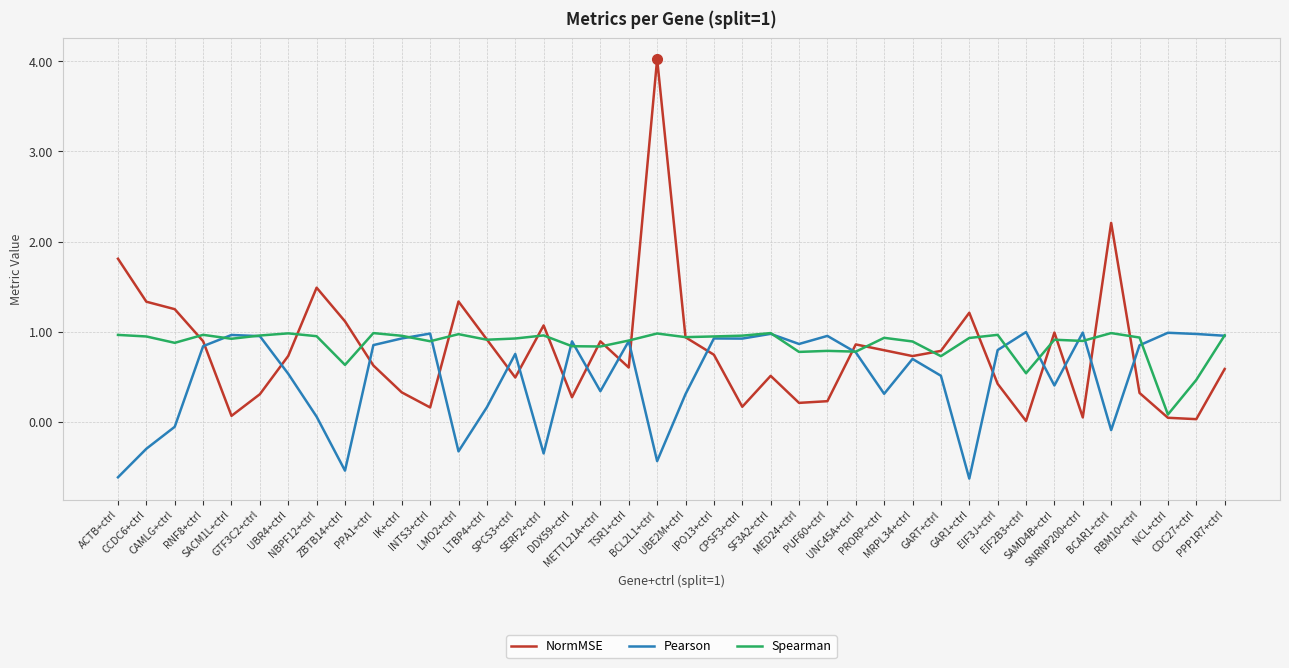

Where do Pearson and NormMSE first cross each other?

RNF8+ctrl and SACM1L+ctrl